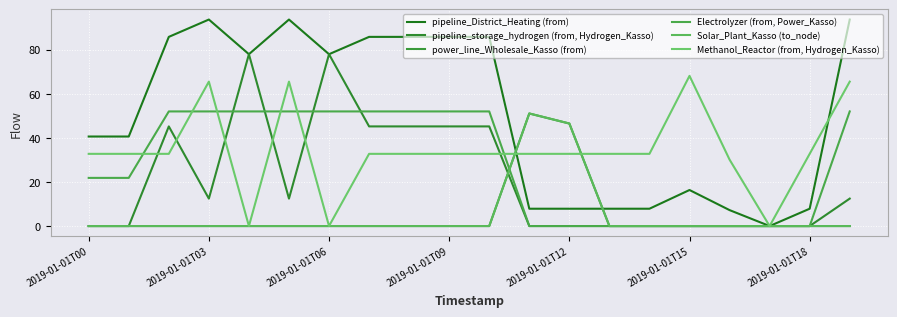

Does the chart have visible grid lines?

Yes